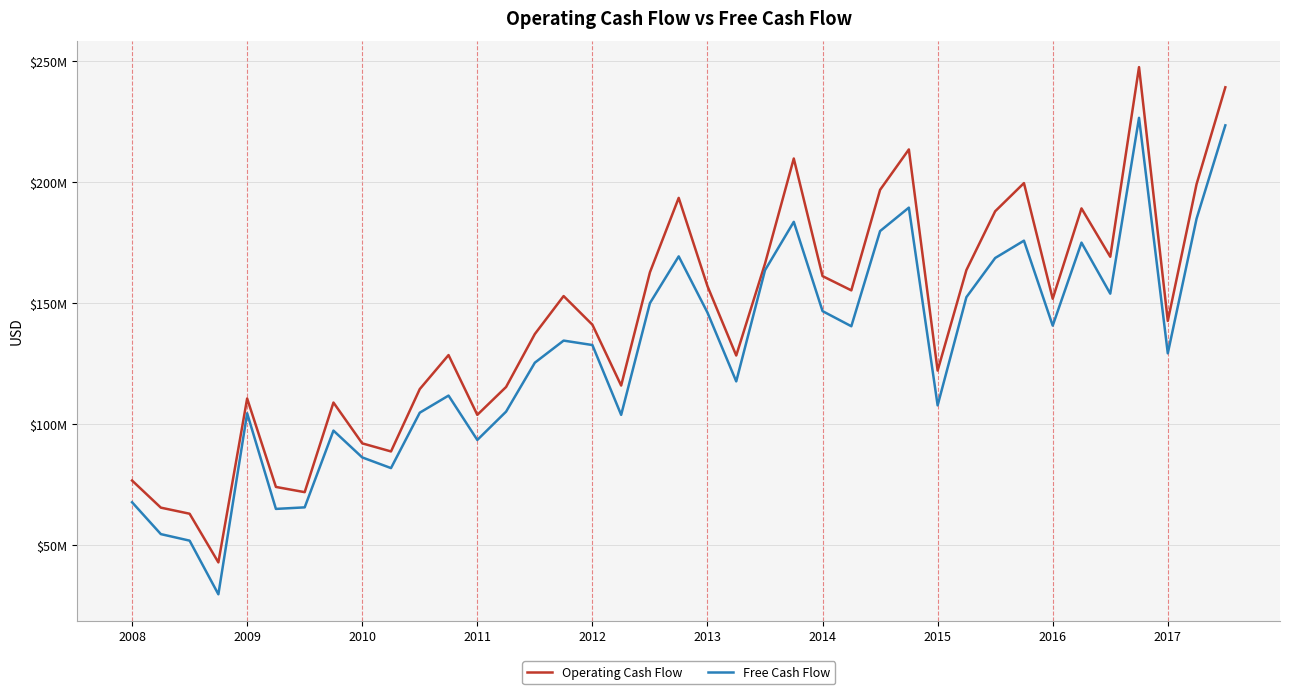

Is this an area chart (filled region under the line)?

No